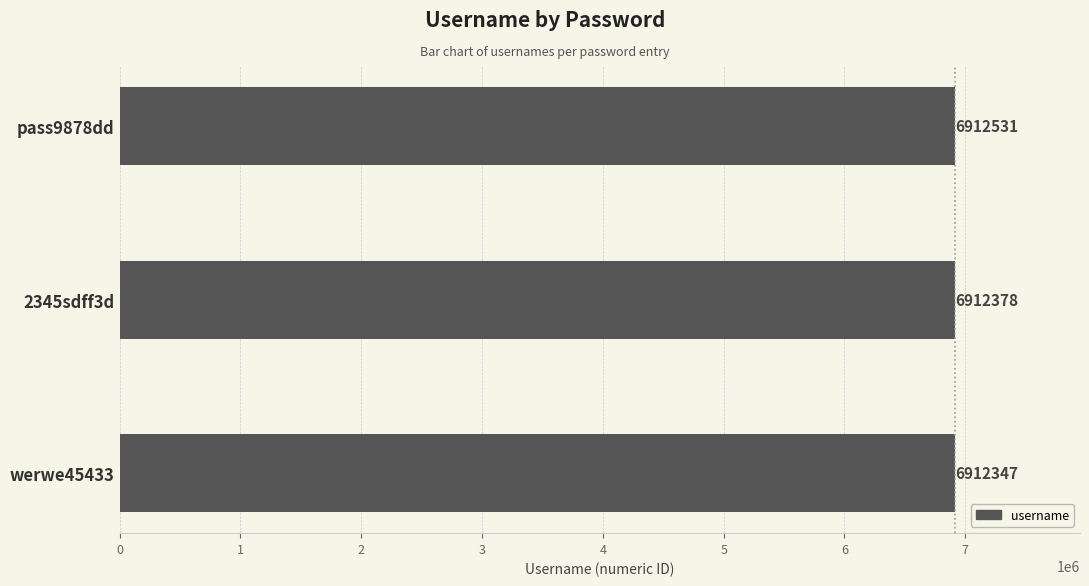

Does the chart contain stacked bars?

No